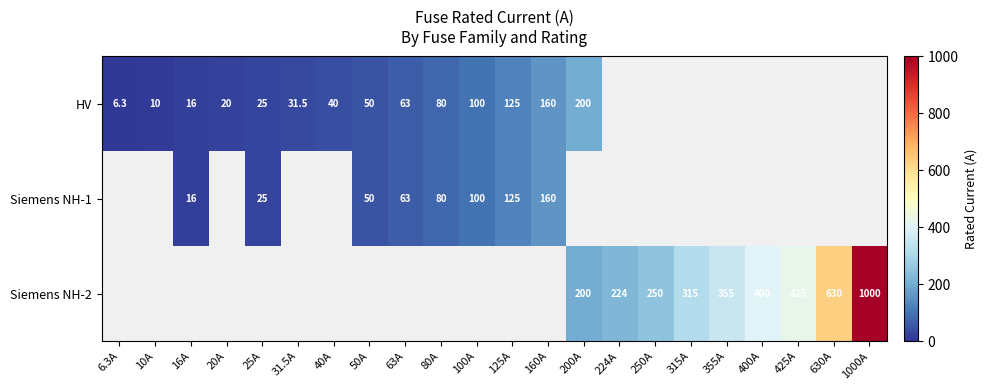

Is it true that HV equals 125.0 at 125A?

True